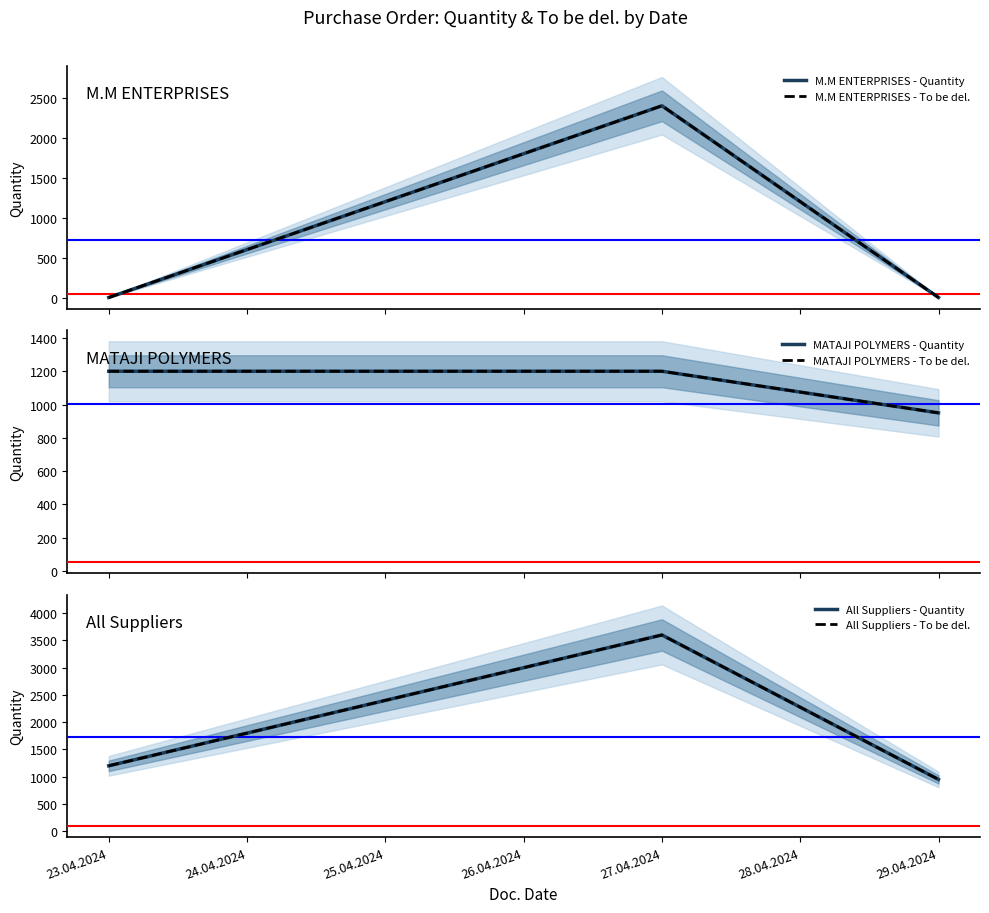

Is the value of M.M ENTERPRISES - Quantity at 29.04.2024 greater than the value of MATAJI POLYMERS - Quantity at 27.04.2024?

No